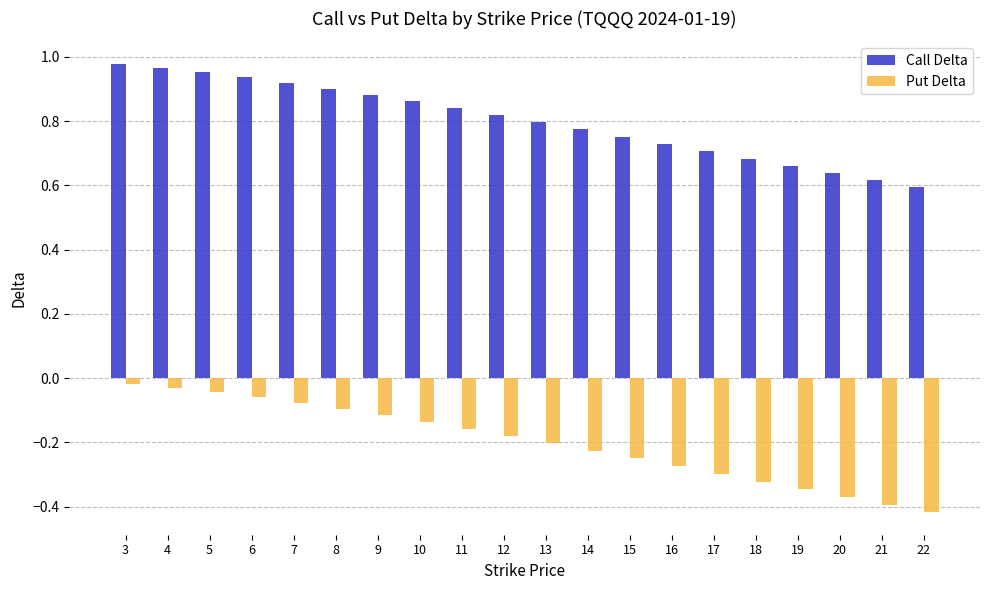

What are all the series names shown in the legend?

Call Delta, Put Delta